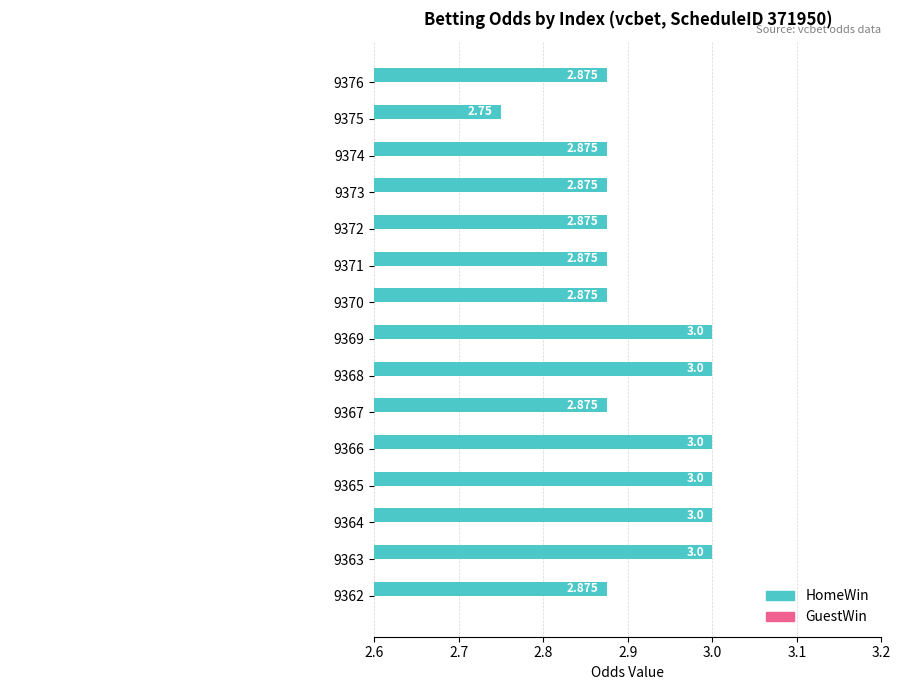

Rank the series by their maximum value, from highest to lowest.

HomeWin, GuestWin